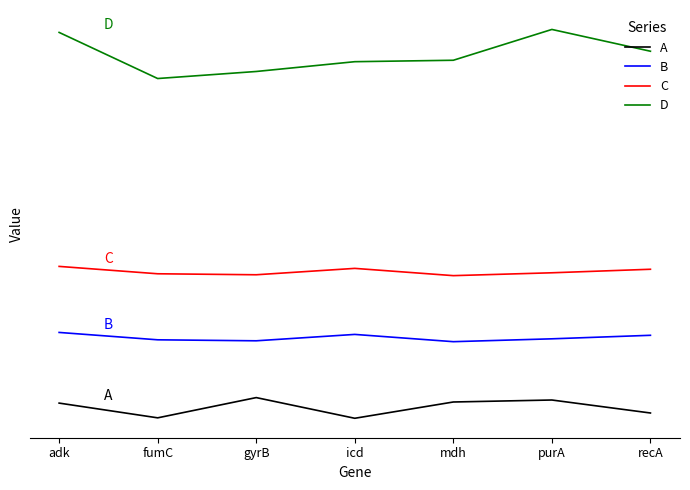

List the series in order of their overall mean, highest first.

D, C, B, A